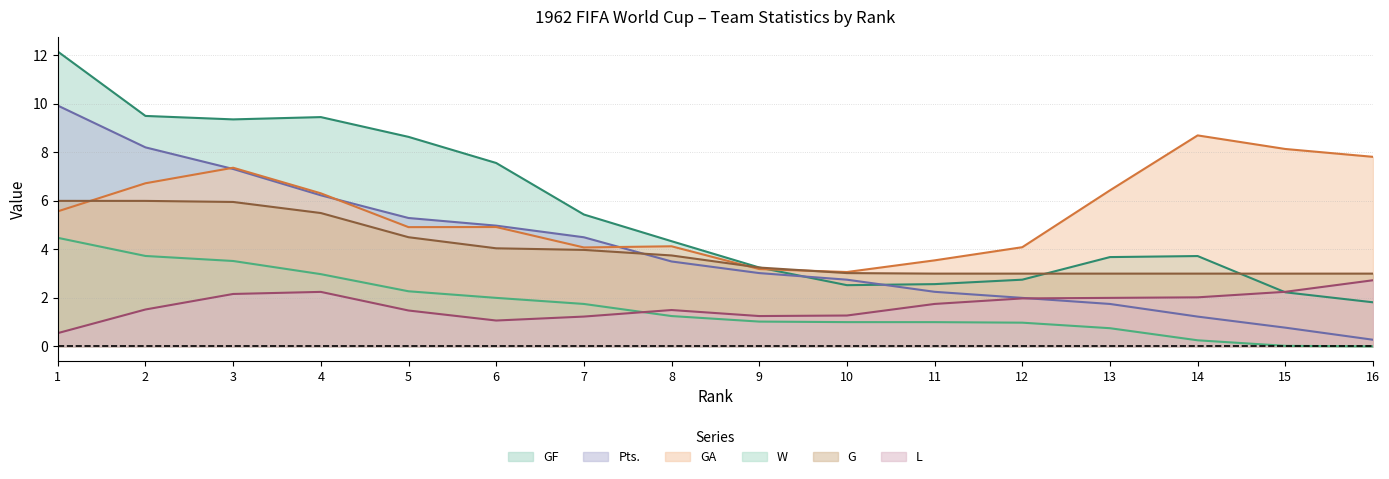

The GF series shows 4.3 at 11. True or false?

False